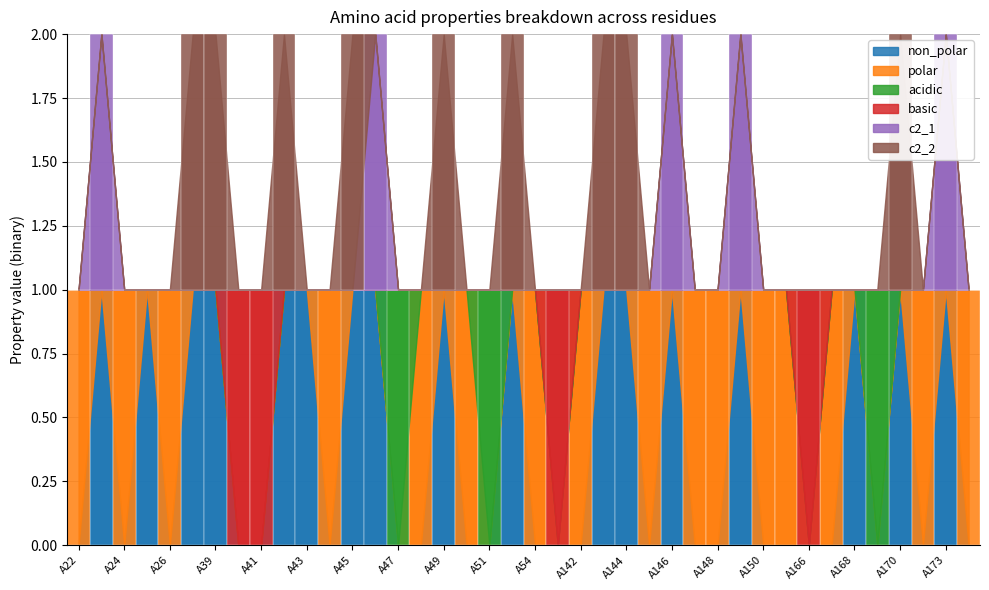

What is the difference between the highest and lowest values at A48?

1